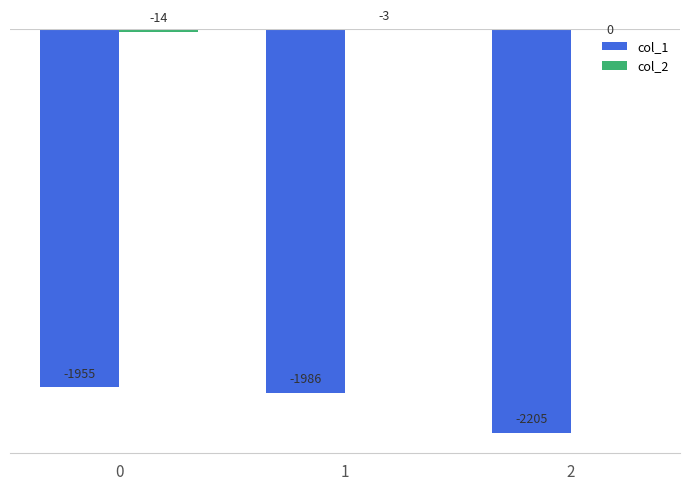

What is the total value across all series at 0?

-1969